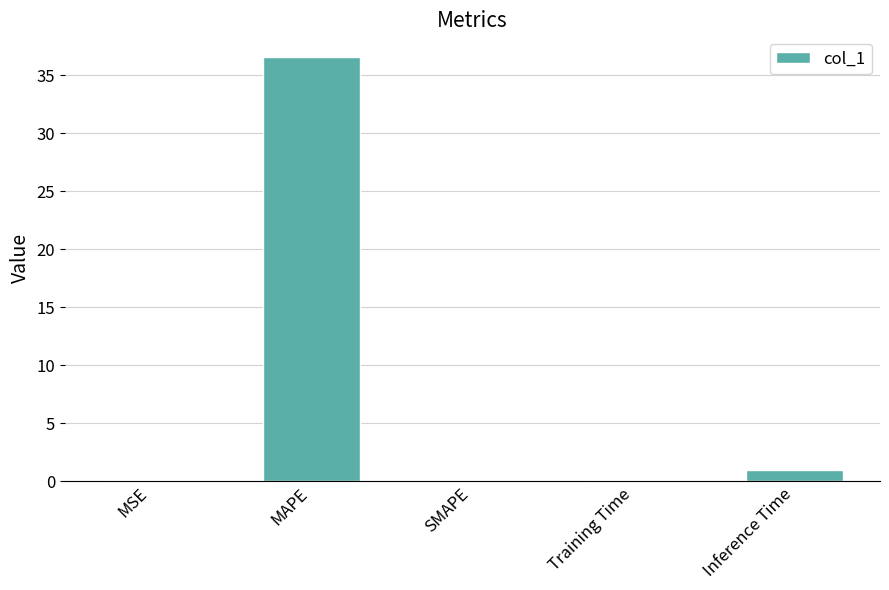

At which category does the chart reach its peak across all series?

MAPE